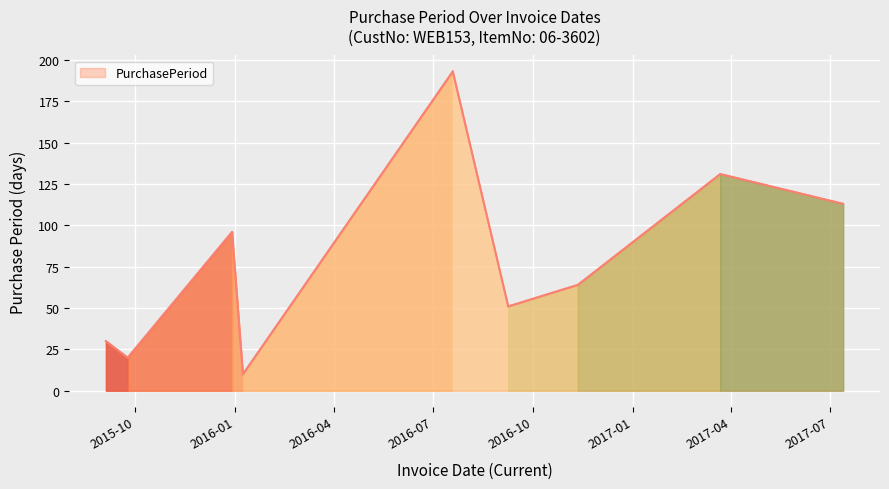

What is the maximum value shown in the chart?

193